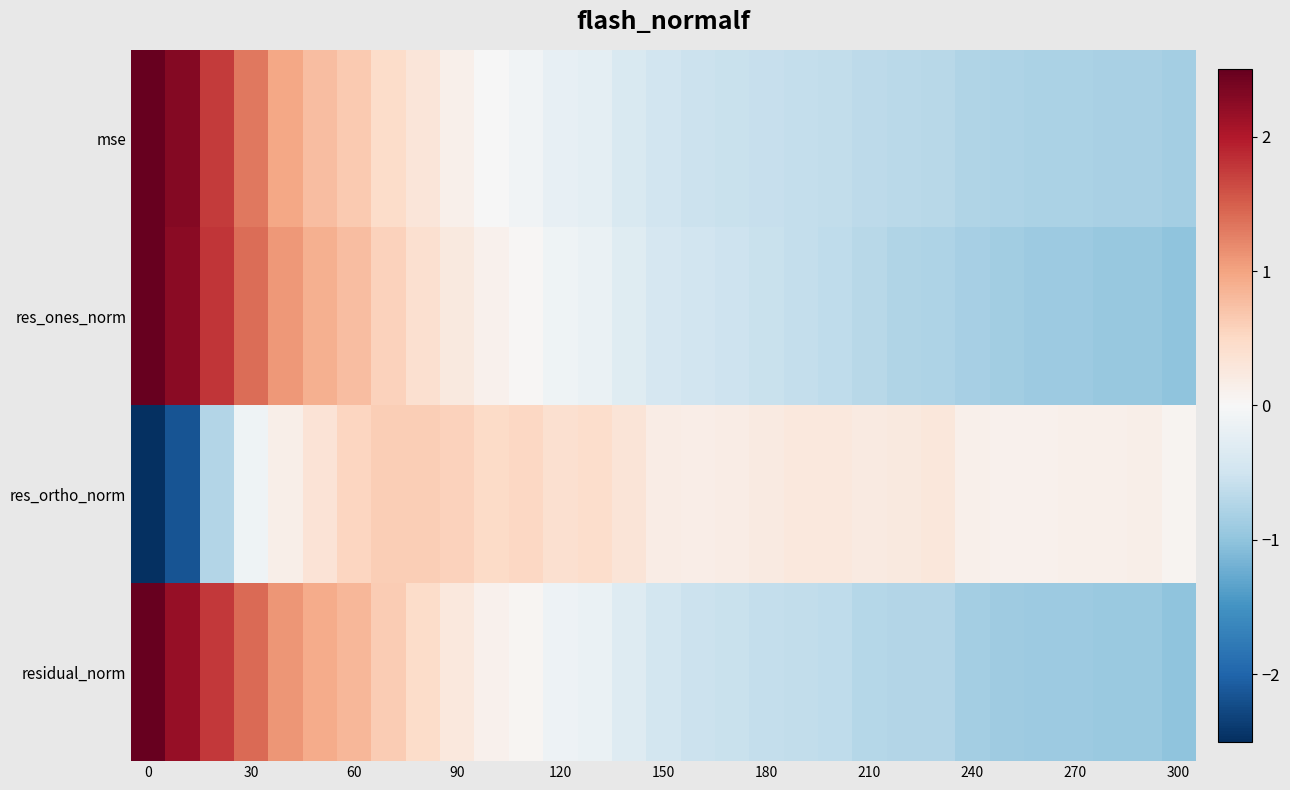

How many categories are shown in the chart?

31